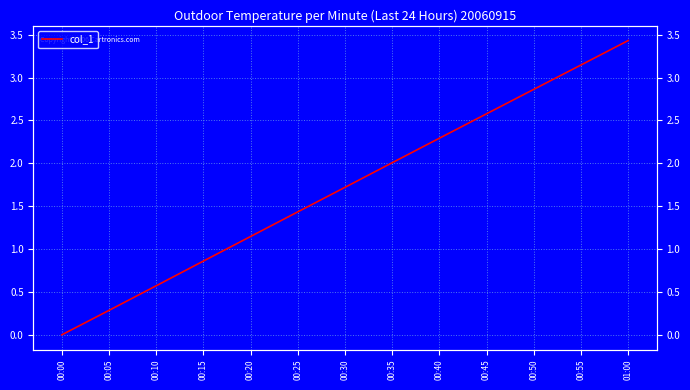

What is the maximum value shown in the chart?

3.4